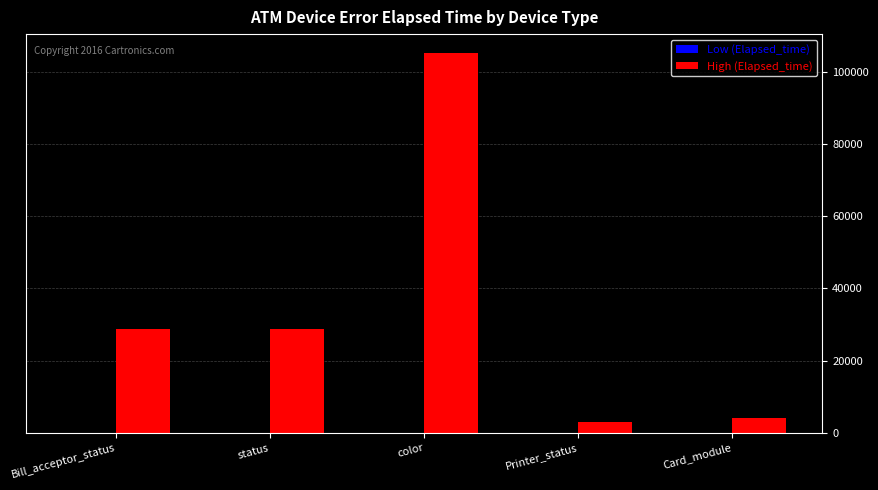

At which category is the sum across all series the highest?

color